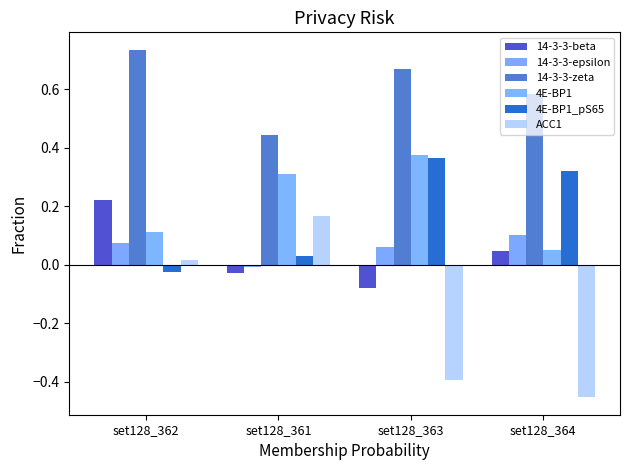

Are the bars grouped side by side (vs. stacked)?

Yes